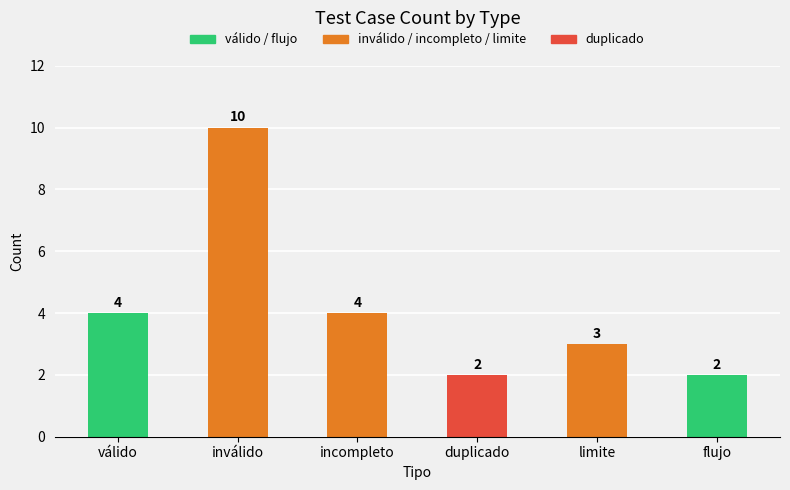

The value at limite is 4. True or false?

False